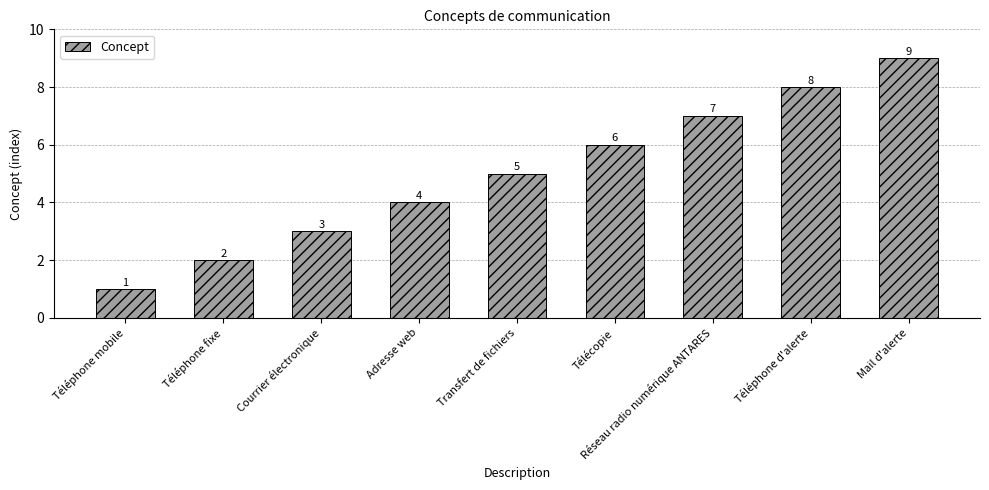

What is the approximate value at Adresse web?

4